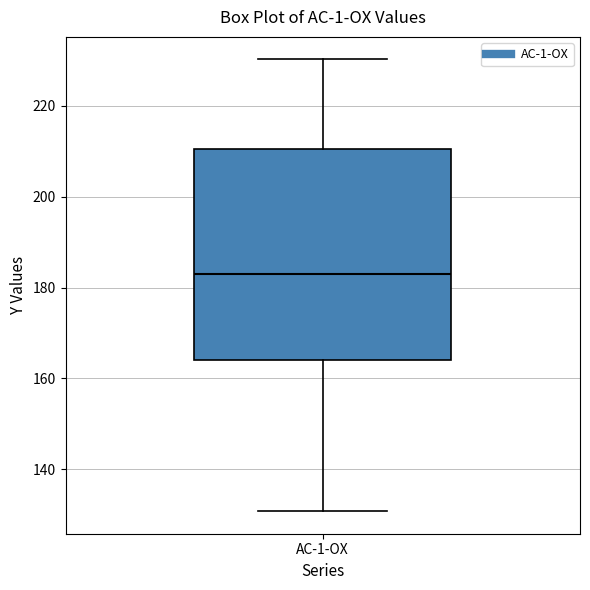

Transcribe this box plot: give where the median line is, the range the box spans, and where the two whiskers end, as read against the y-axis. The values are not printed on the chart, so give them approximately, as read against the axis.

median 182, box 164 to 210, whiskers 130 to 230